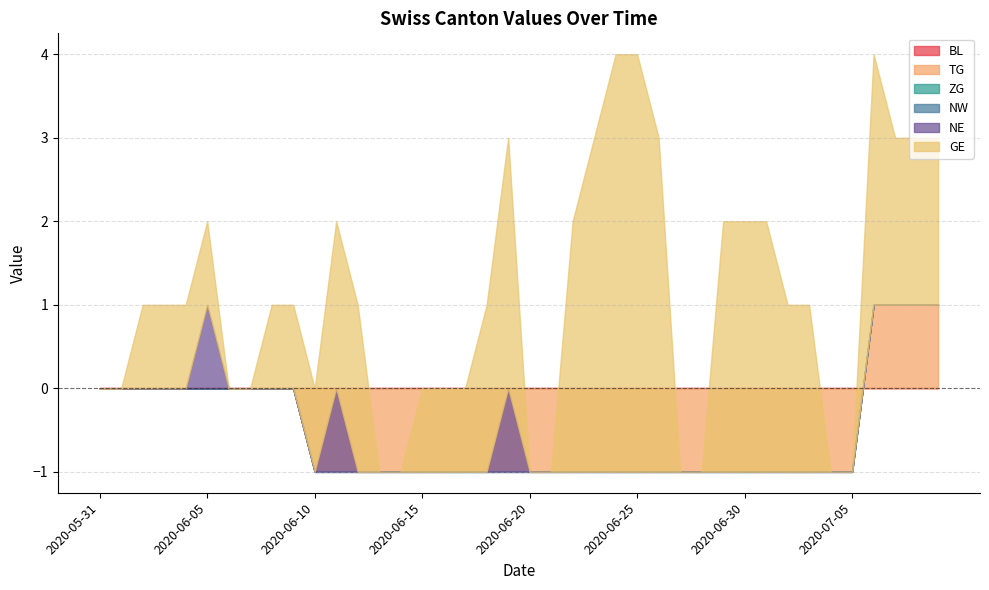

Count the number of categories in the chart.

40